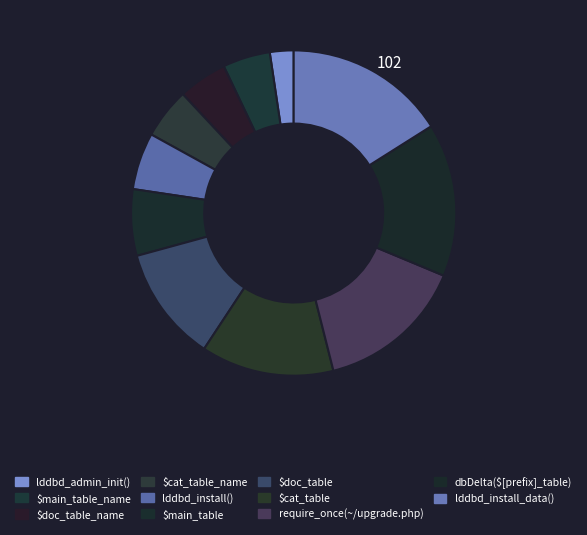

Is lddbd_install() the majority of the pie?

No